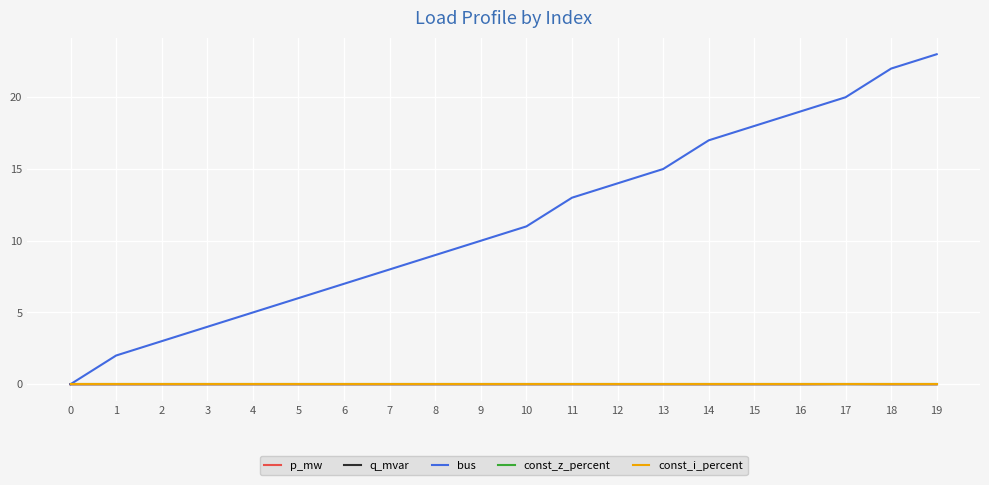

How many interior local peaks does the q_mvar series have?

6